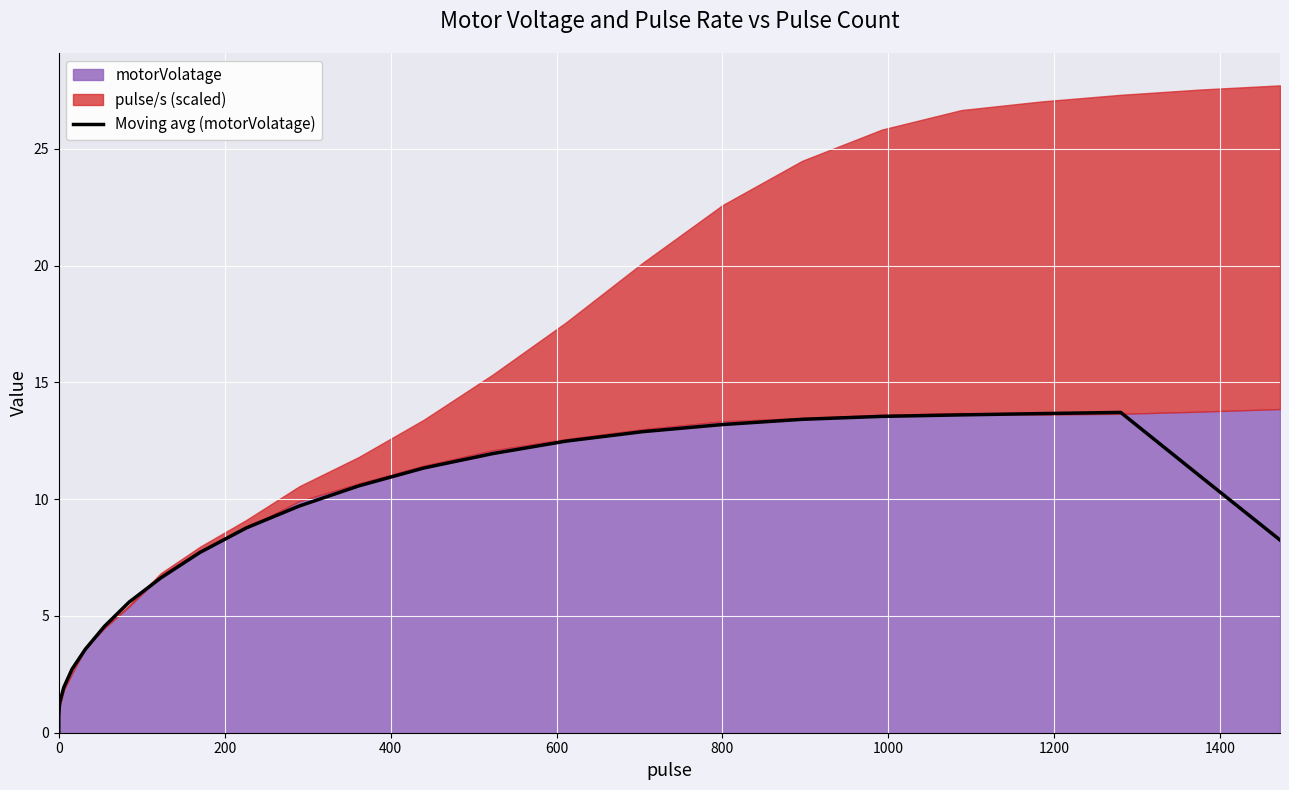

How many values are below 3?

20